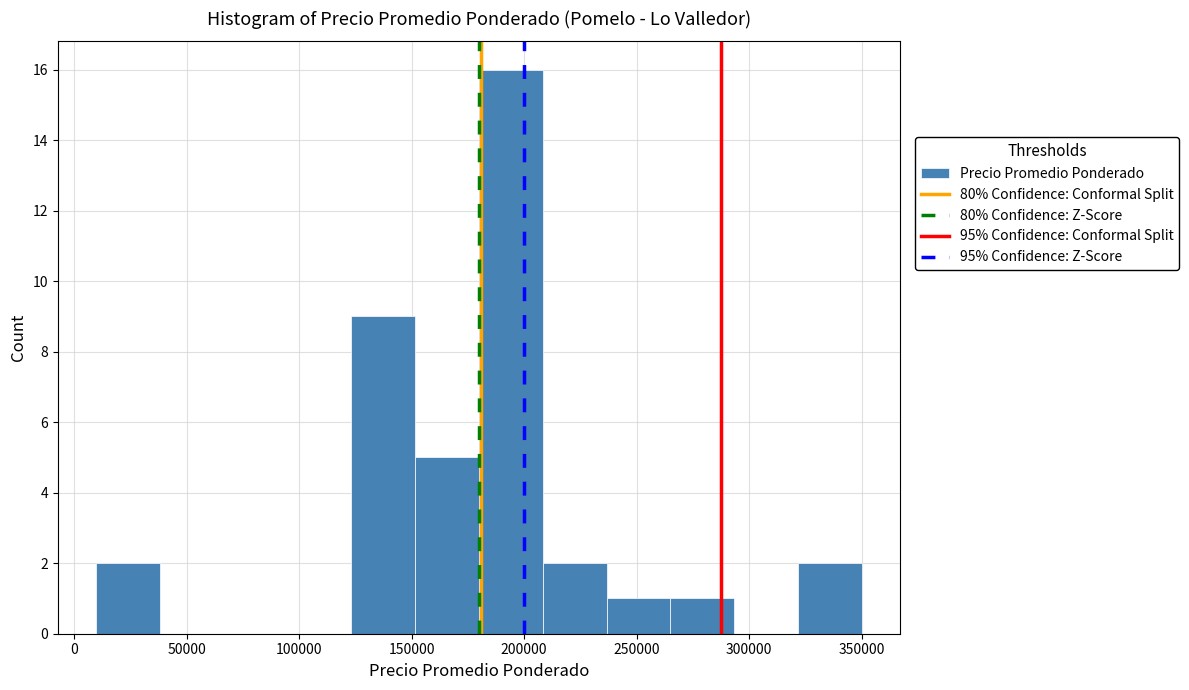

Reading left to right, list every bar in this chart as the range it spans on the x-axis followed by its height. Neither the bar edges nor the heights are printed on the chart, so give them approximately, as read against the axes.

10000 to 40000: 2
40000 to 65000: 0
65000 to 95000: 0
95000 to 125000: 0
125000 to 150000: 9
150000 to 180000: 5
180000 to 210000: 16
210000 to 235000: 2
235000 to 265000: 1
265000 to 295000: 1
295000 to 320000: 0
320000 to 350000: 2